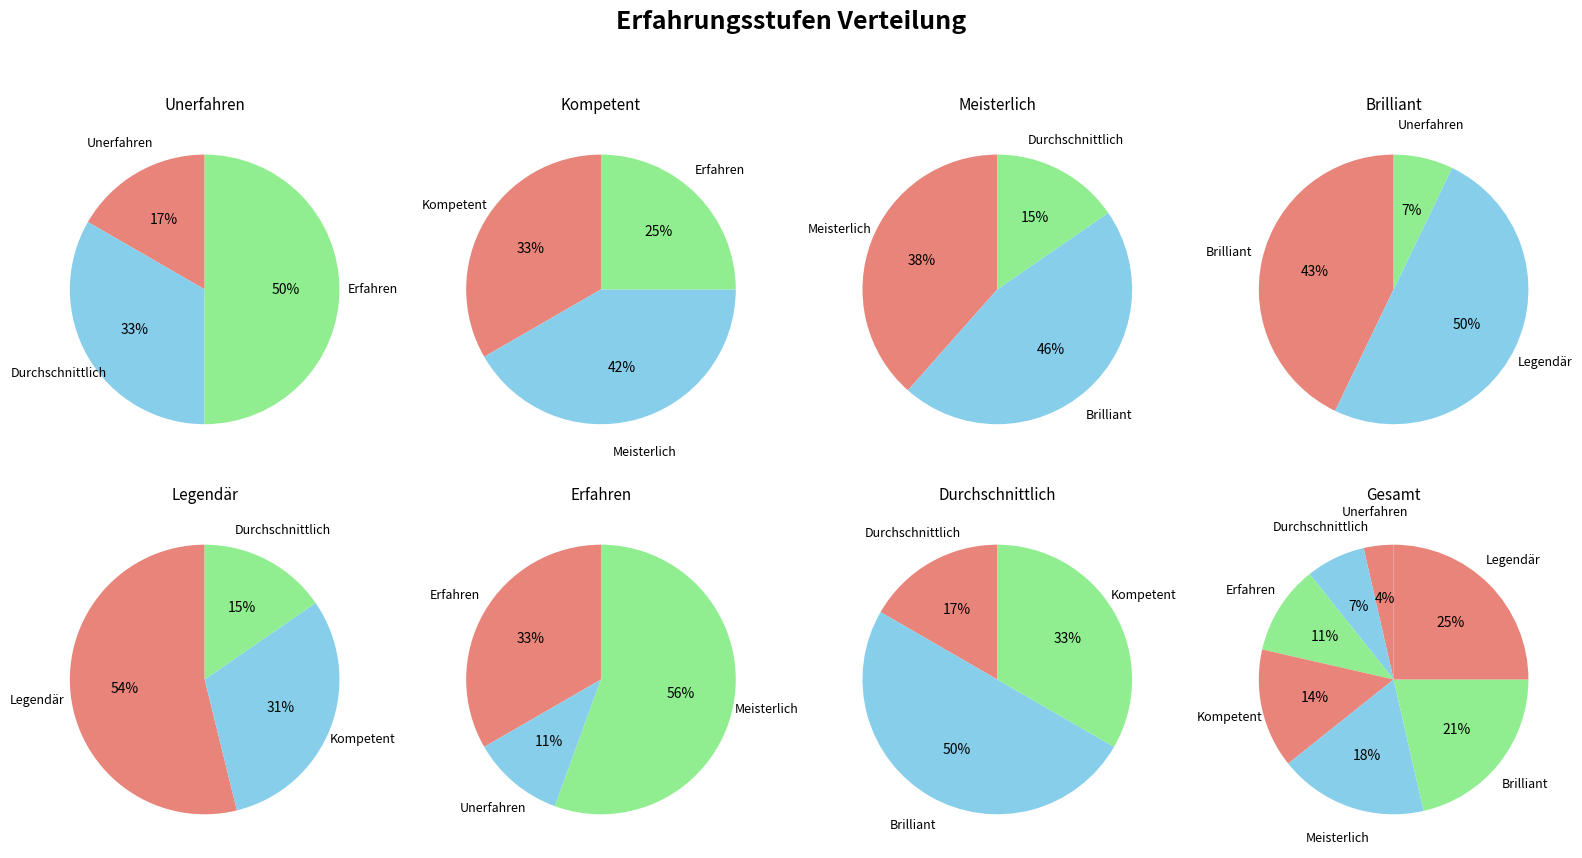

How much of the chart is everything except Erfahren?

89.3%